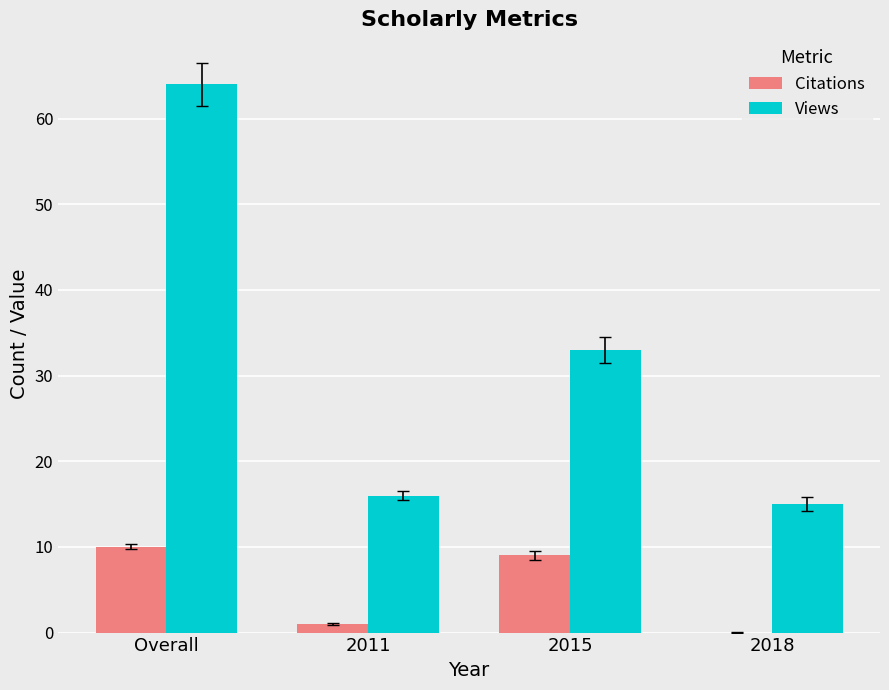

Which series changed the most between Overall and 2015?

Views